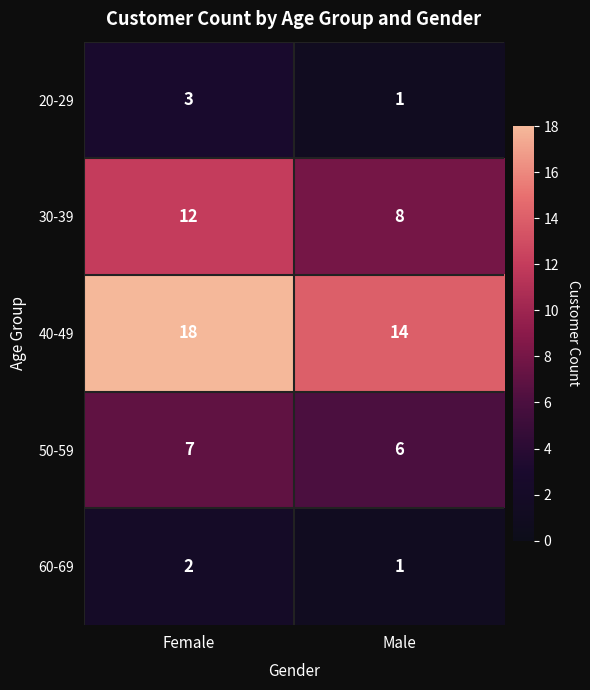

How many series are shown in this chart?

5